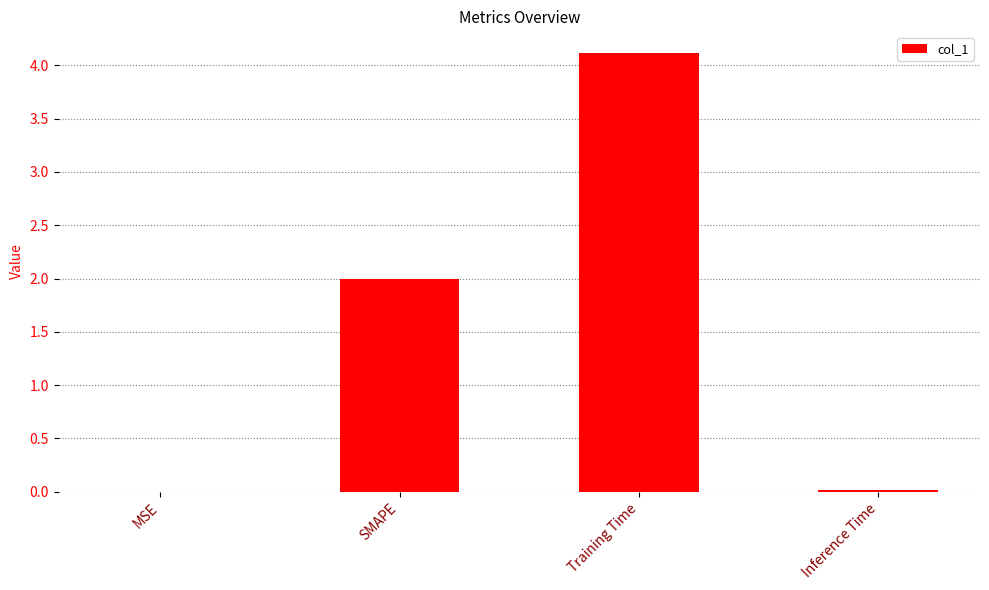

The chart shows a value of 1.2 at Training Time. True or false?

False